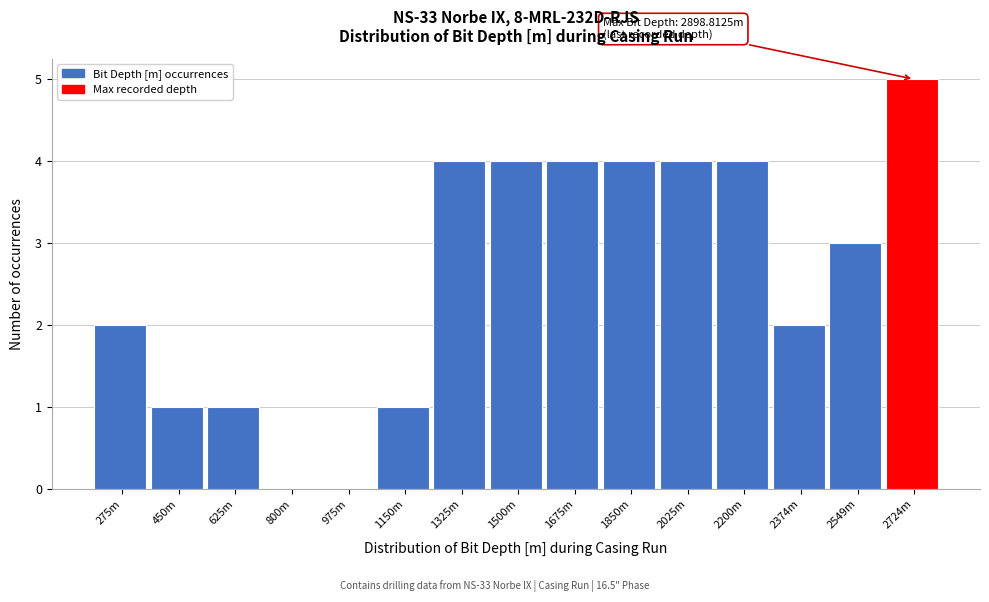

Reading left to right, extract all data points from this chart.

275m=2	450m=1	625m=1	800m=0	975m=0	1150m=1	1325m=4	1500m=4	1675m=4	1850m=4	2025m=4	2200m=4	2374m=2	2549m=3	2724m=5